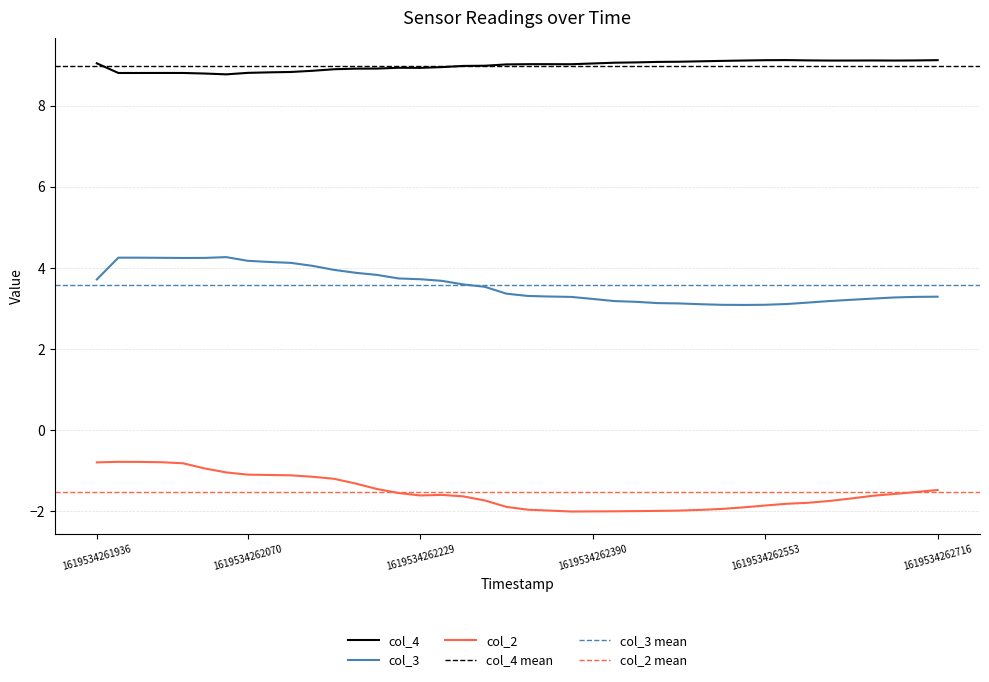

How many data points in col_2 are less than -1?

34